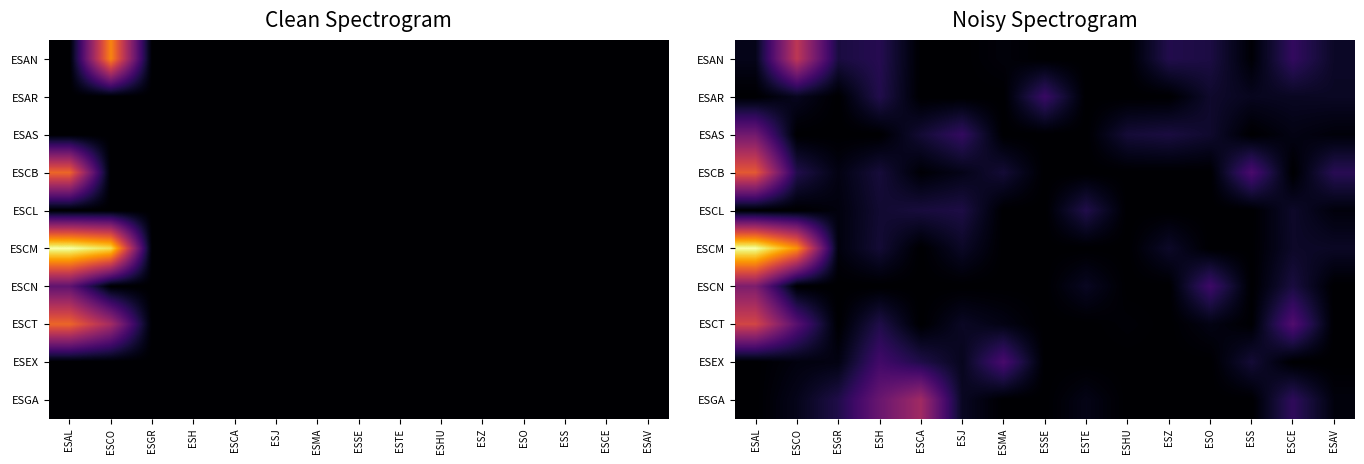

How many data points in ESAN are above 0?

10